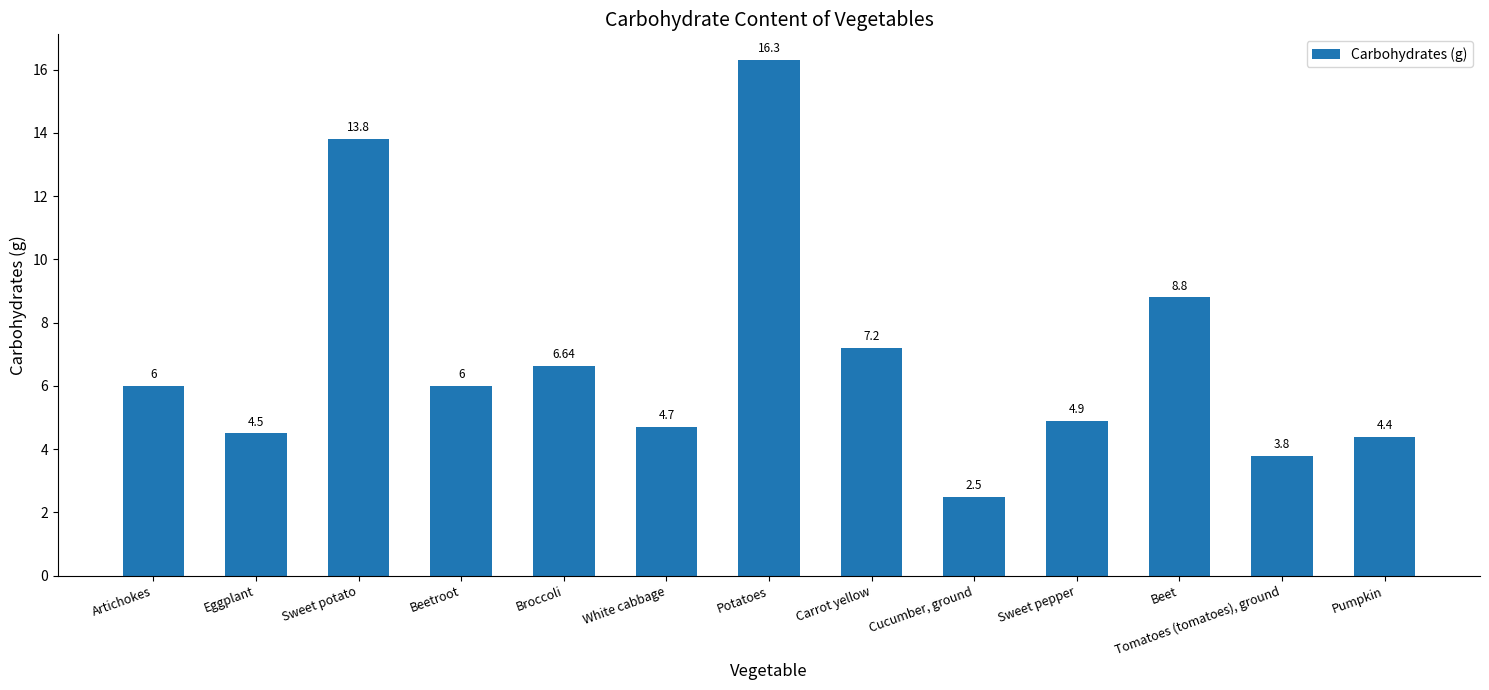

How many values are below 6?

6